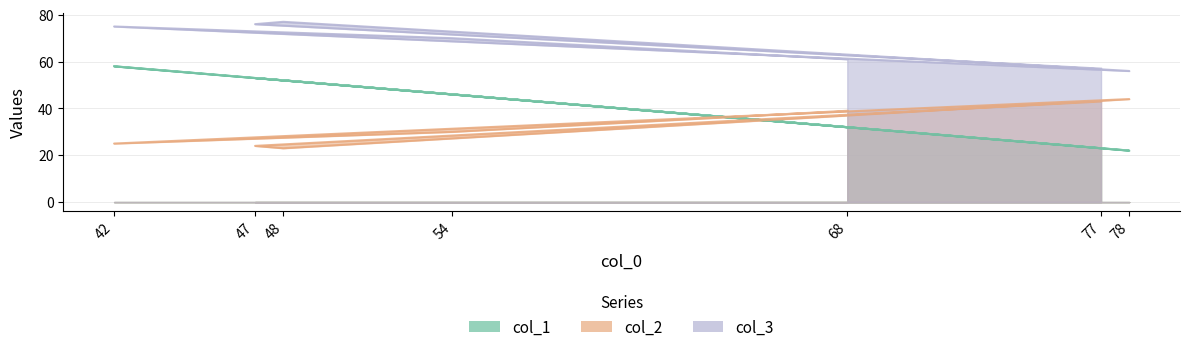

Which category has the lowest value across all series?

78